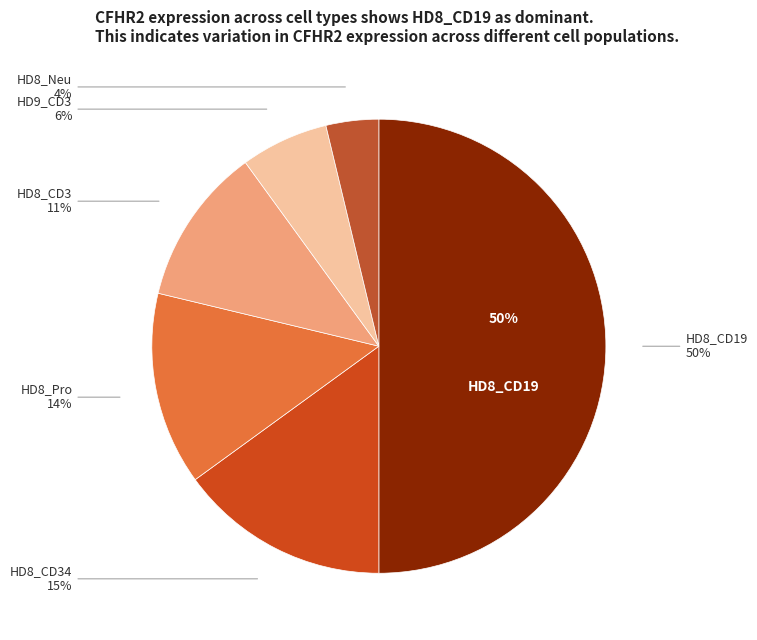

What is the smallest slice in the pie chart?

HD8_Neu